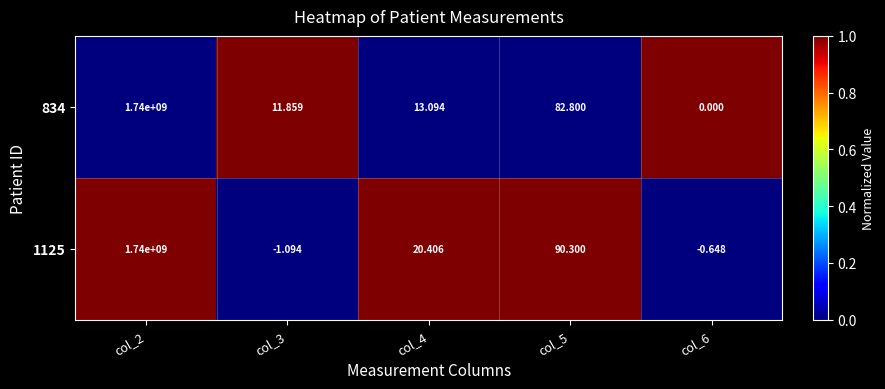

How many values in 834 are above zero?

4